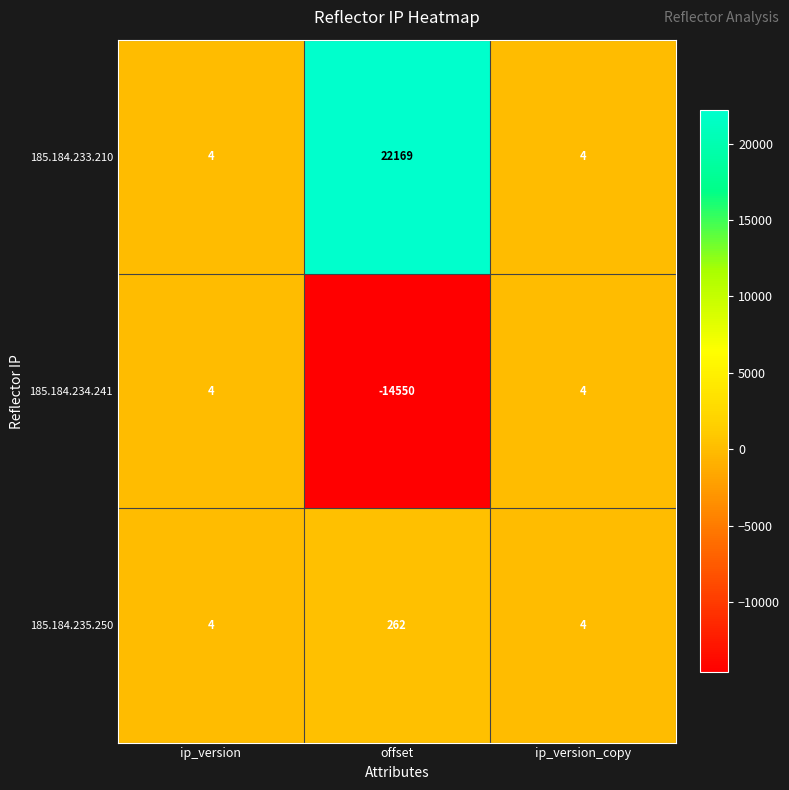

Reading left to right, what are all the values shown in this chart?

185.184.233.210: ip_version=4	offset=22169	ip_version_copy=4
185.184.234.241: ip_version=4	offset=-14550	ip_version_copy=4
185.184.235.250: ip_version=4	offset=262	ip_version_copy=4